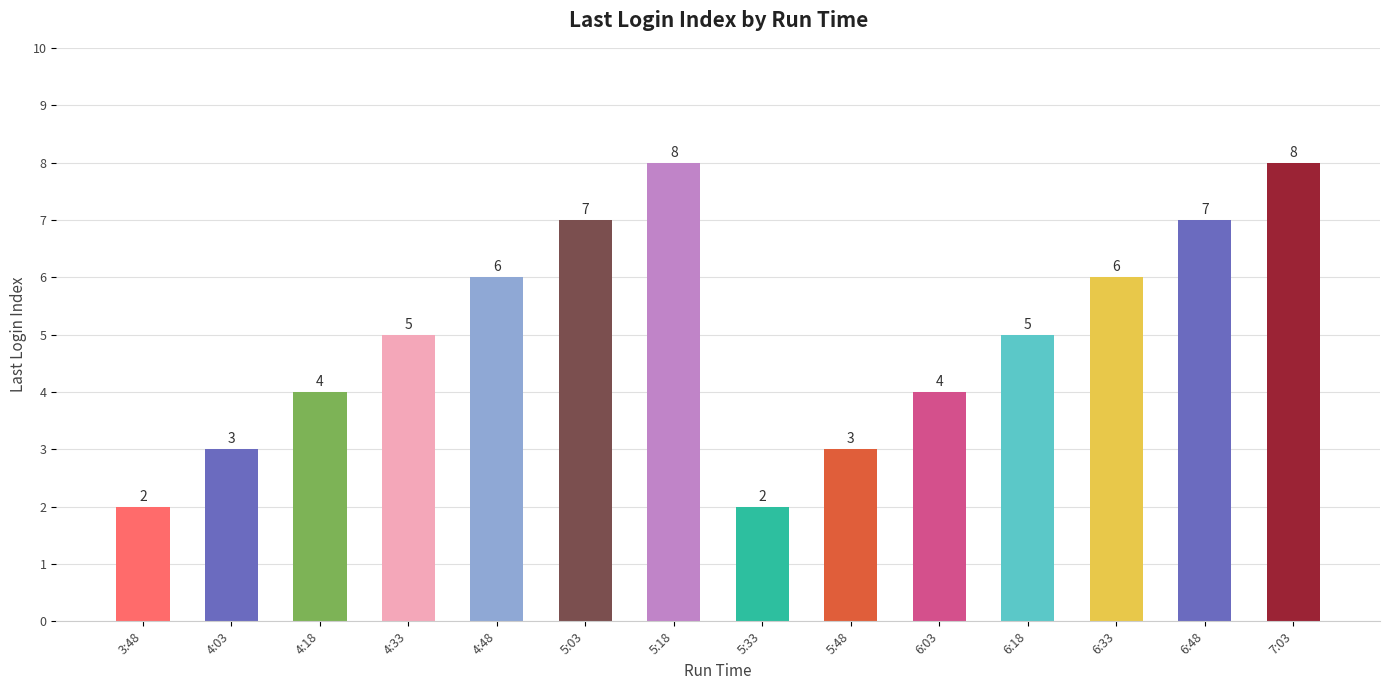

What is the maximum value shown in the chart?

8